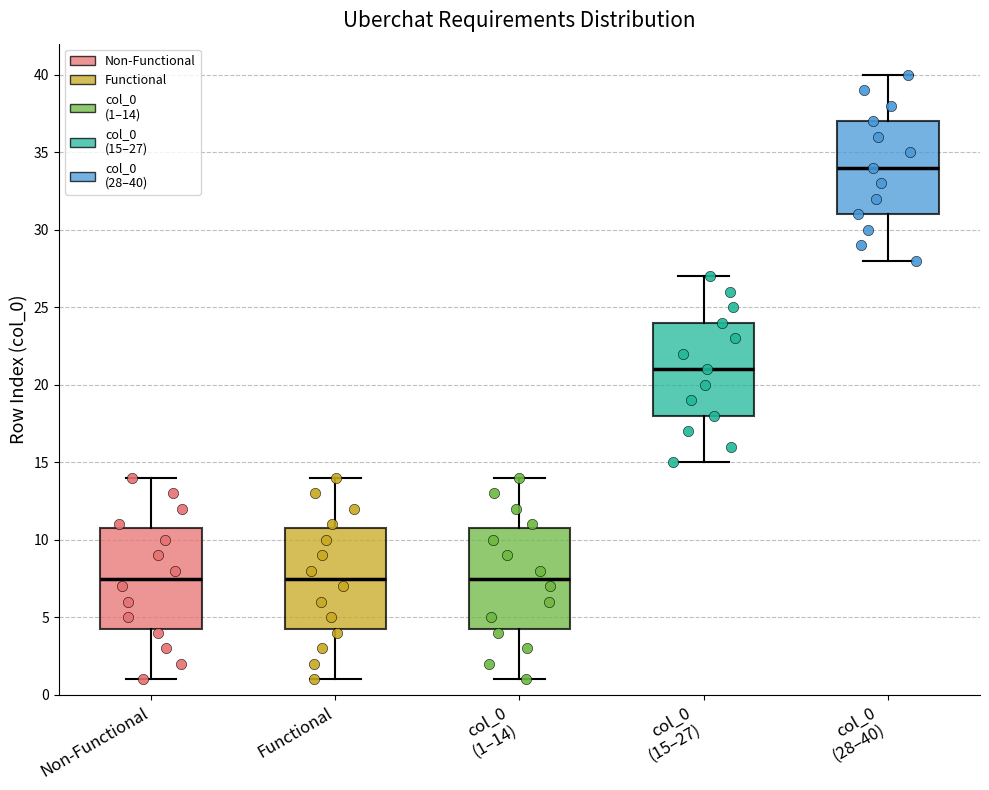

Where does the median line of the box for col_0 (1–14) sit on the y-axis? The values are not printed on the chart, so give them approximately, as read against the axis.

7.5